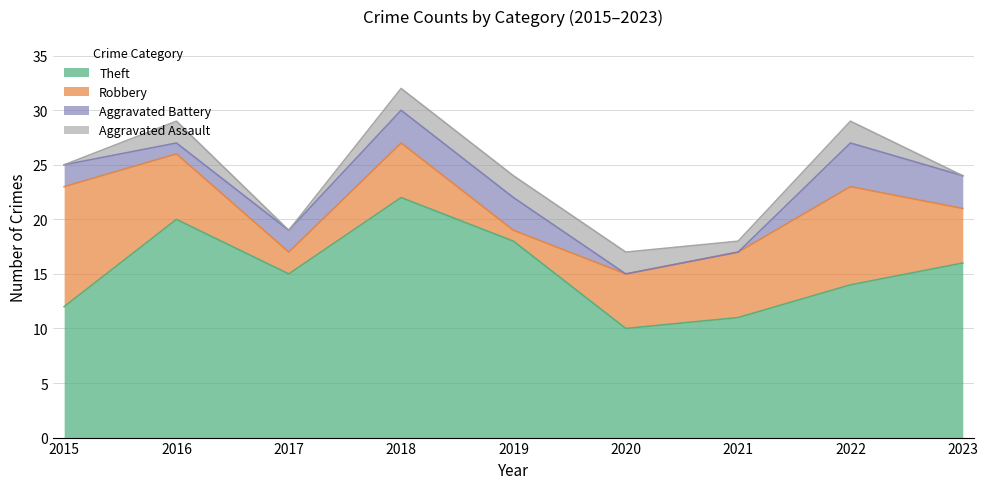

What is the difference between the highest and lowest values at 2016?

19